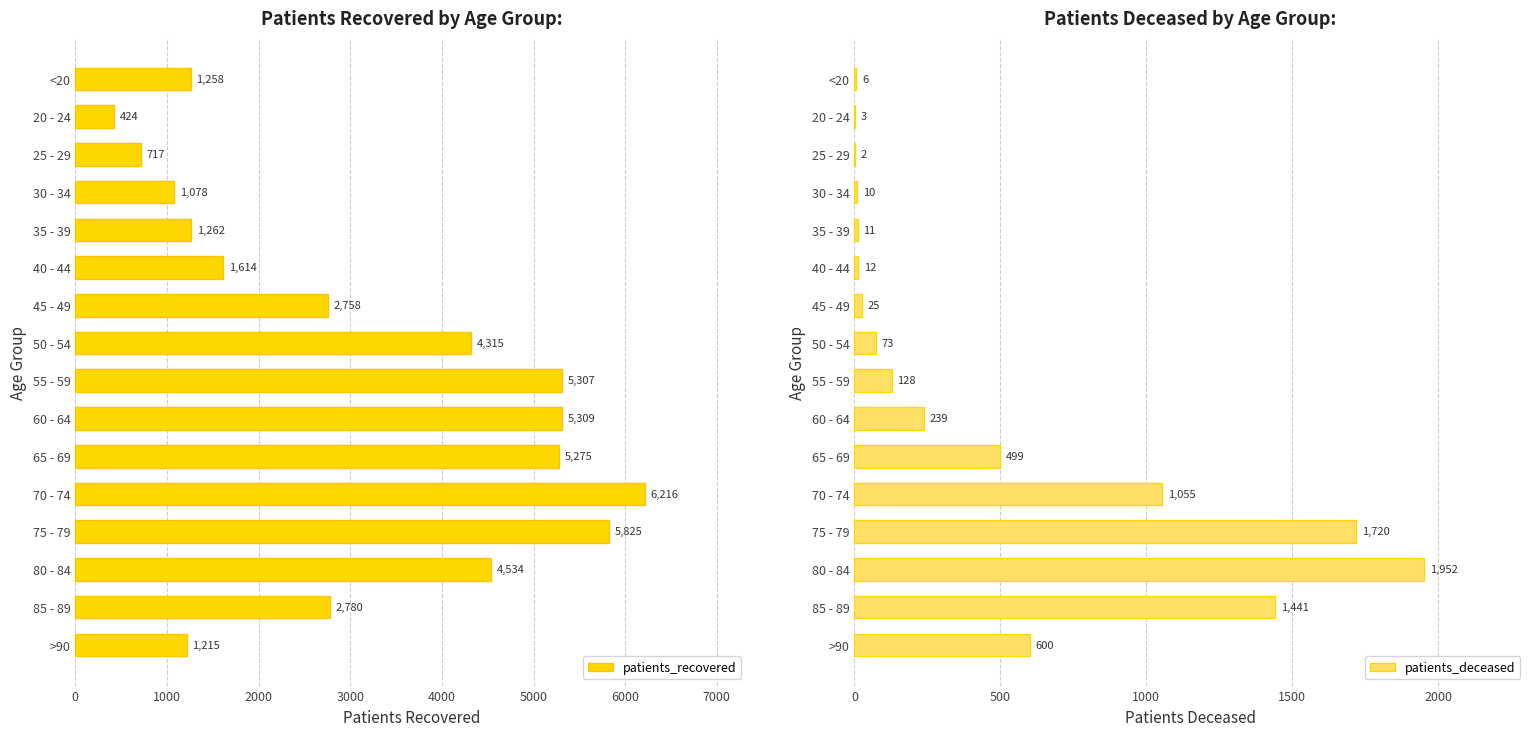

Count the number of data series in this chart.

2